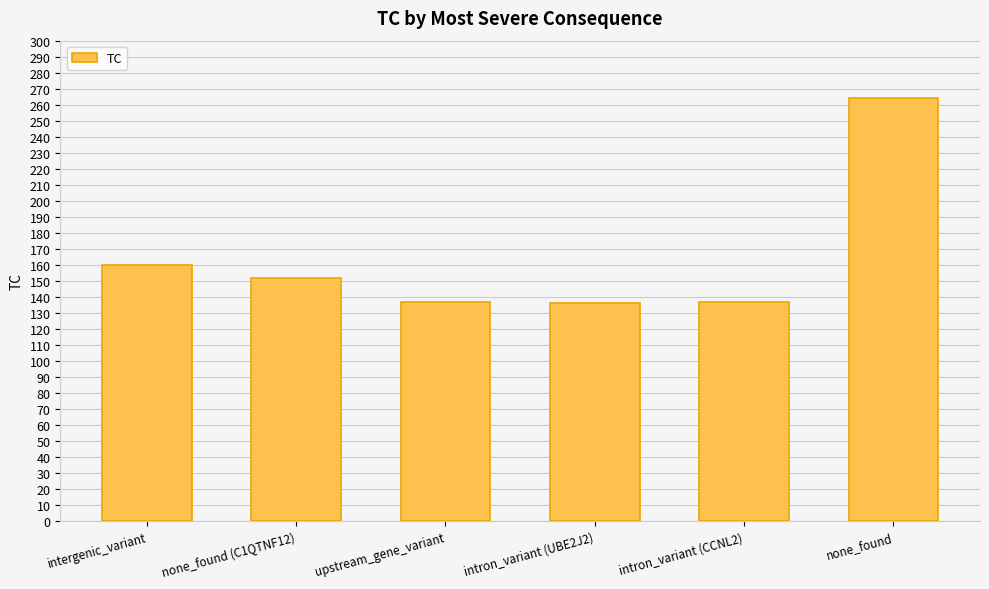

What is the sum of all values?

986